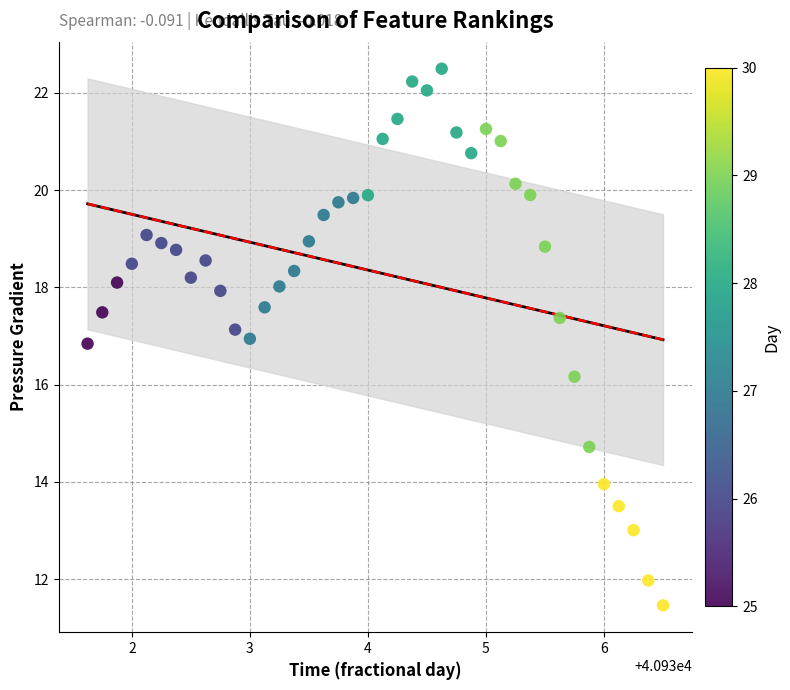

What is the range of X values (max minus min)?

4.9